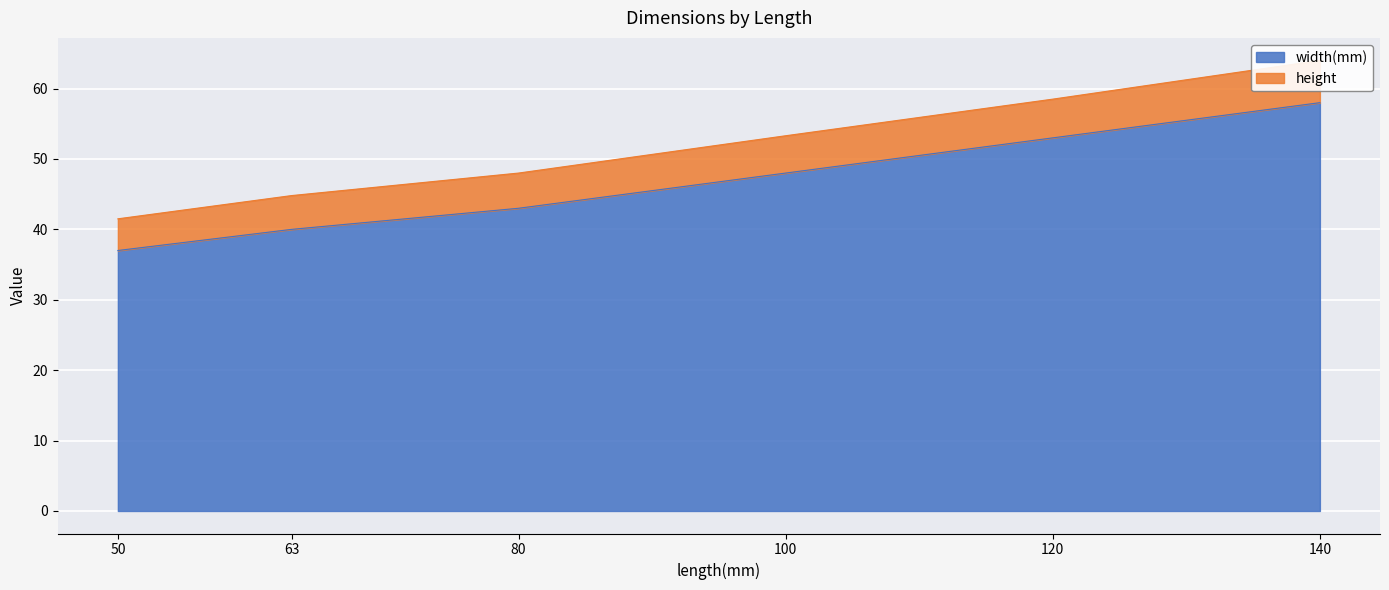

What is the maximum value shown in the chart?

64.0